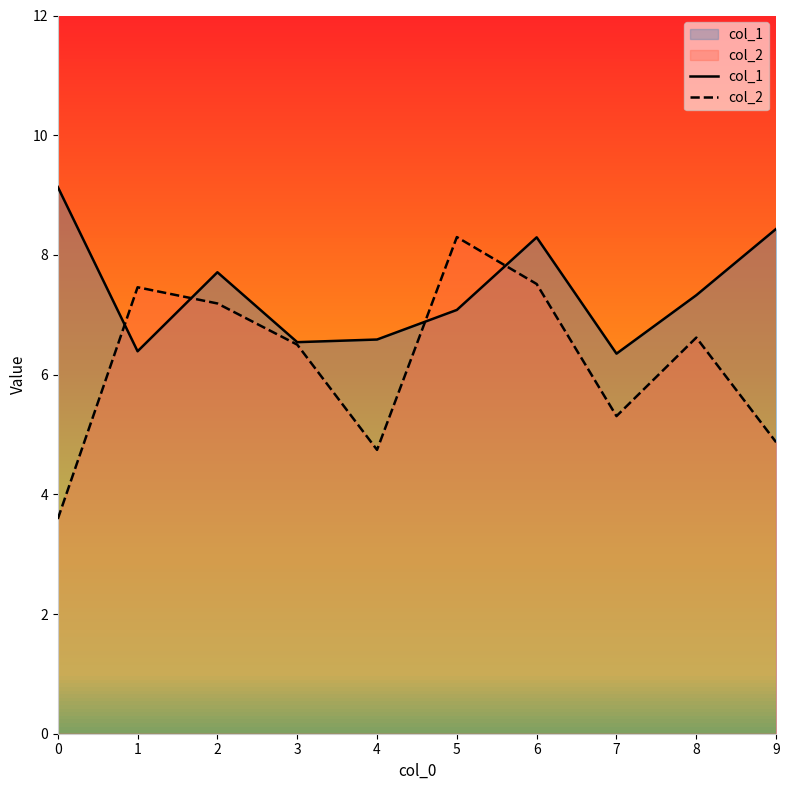

List the series in order of their overall mean, highest first.

col_1, col_2